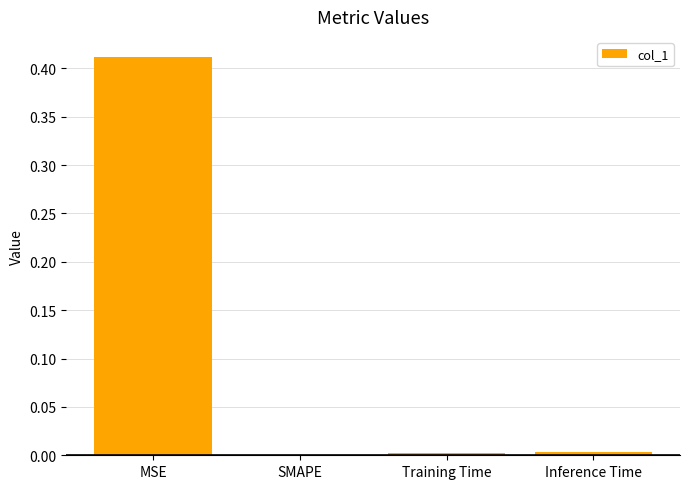

How many values exceed 0?

3